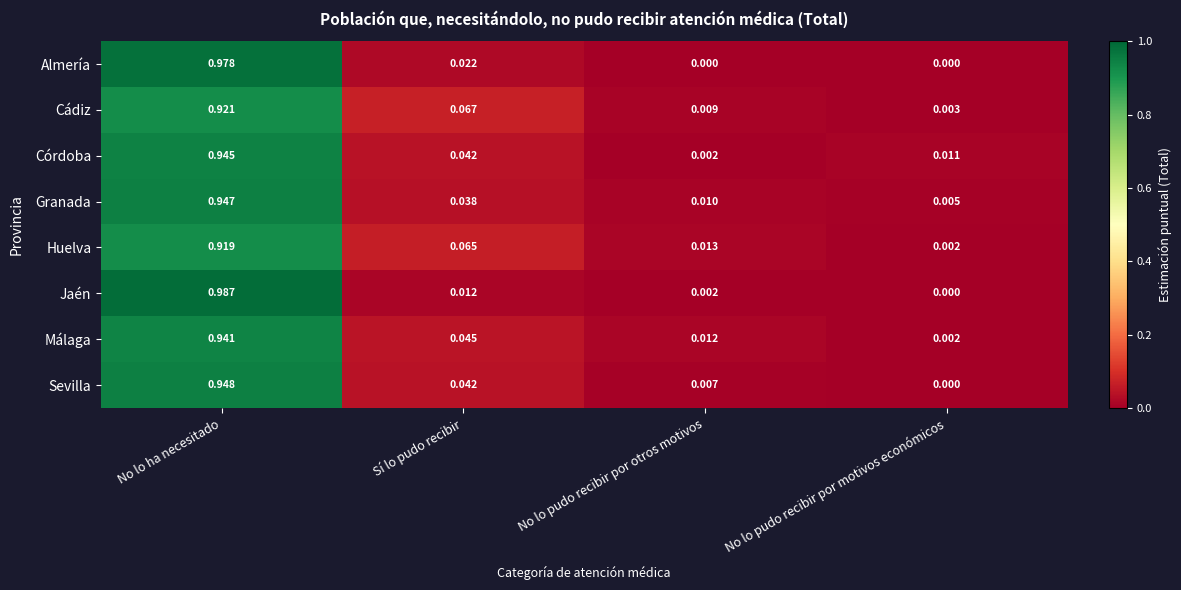

Which series changed the most between No lo ha necesitado and No lo pudo recibir por motivos económicos?

Jaén